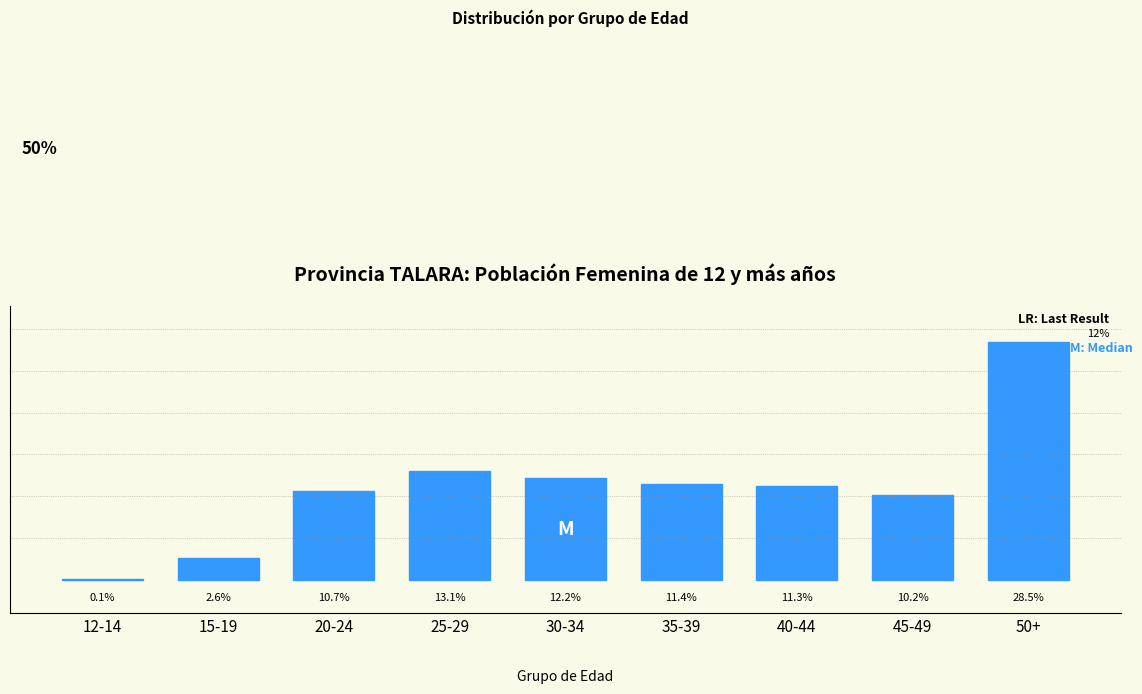

What is the label of the 4th bar from the left?

25-29